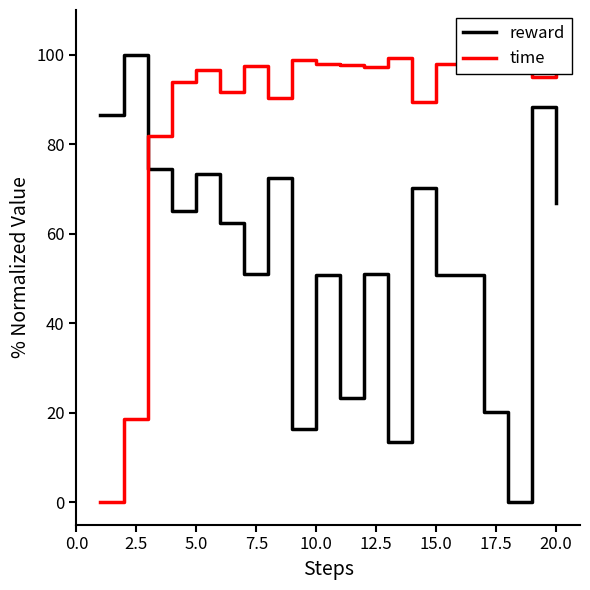

What is the difference between the highest and lowest values at 15.0?

46.7